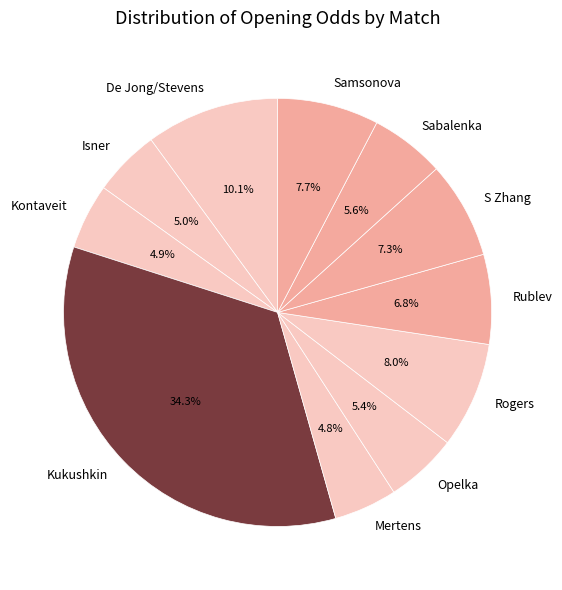

Does S Zhang account for over 50% of the chart?

No